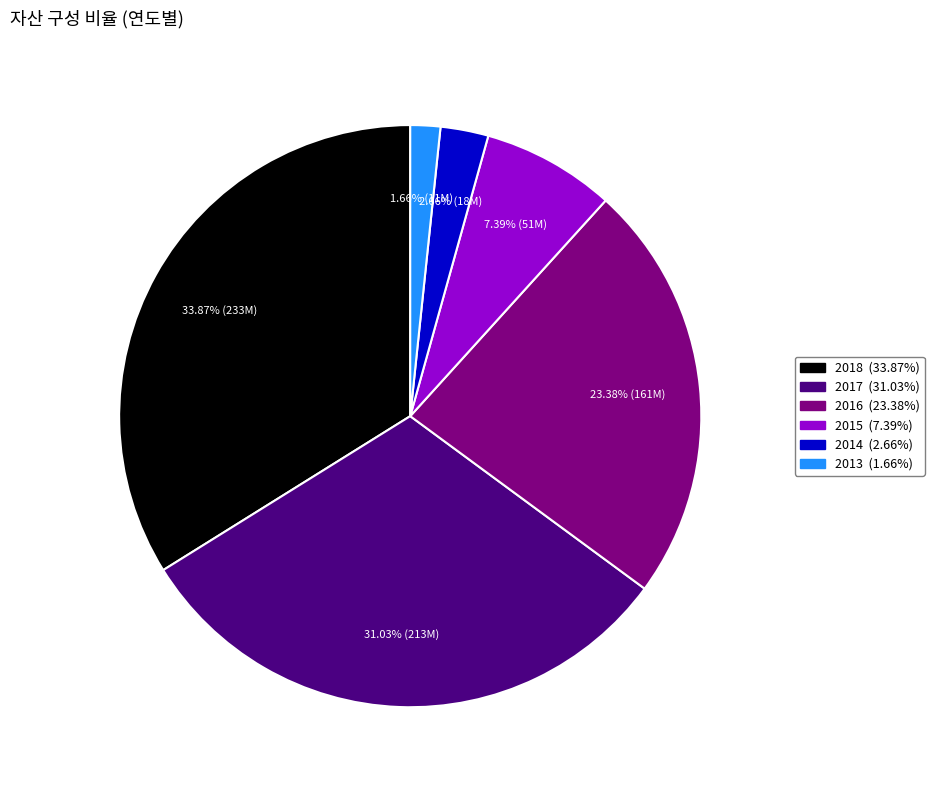

What is the smallest slice in the pie chart?

2013